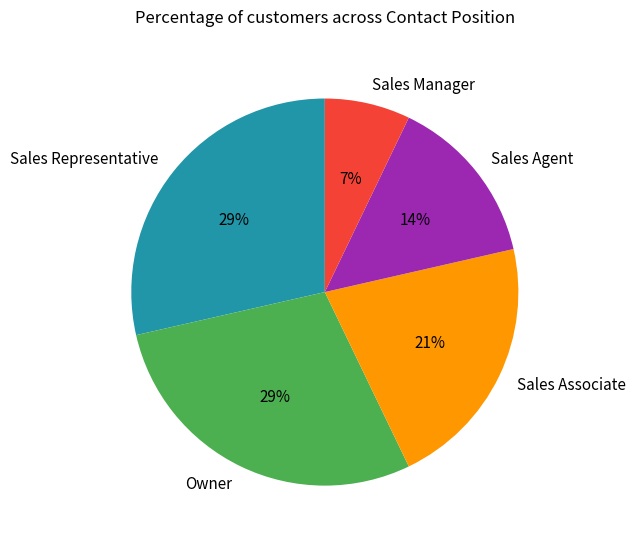

How many slices are in this pie chart?

5